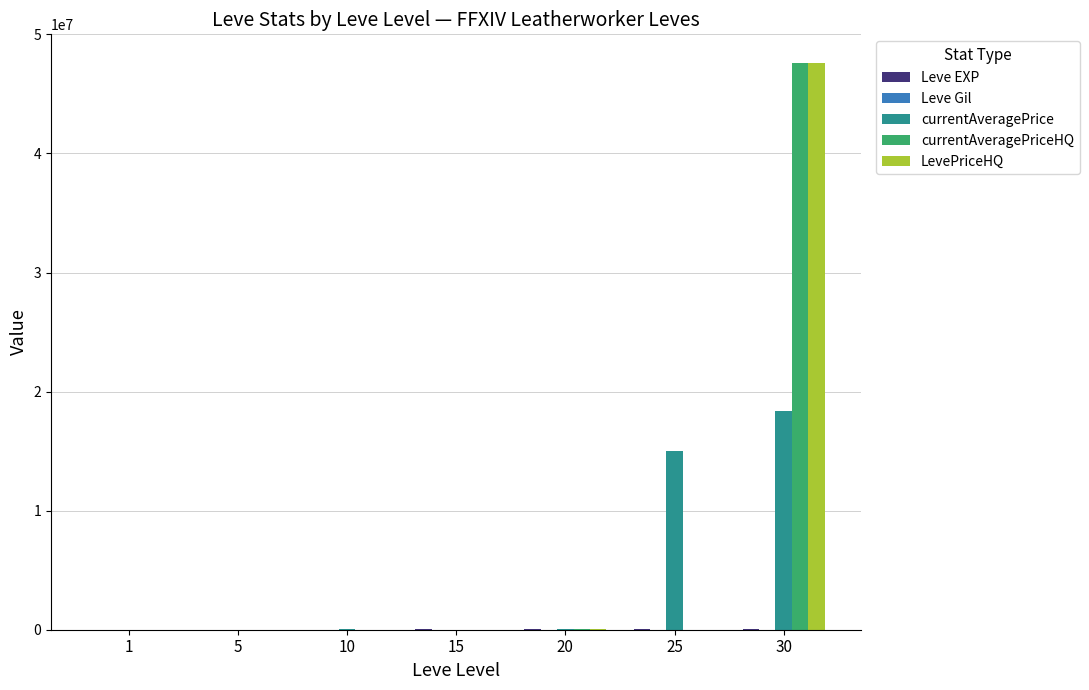

At which category is the sum across all series the highest?

30